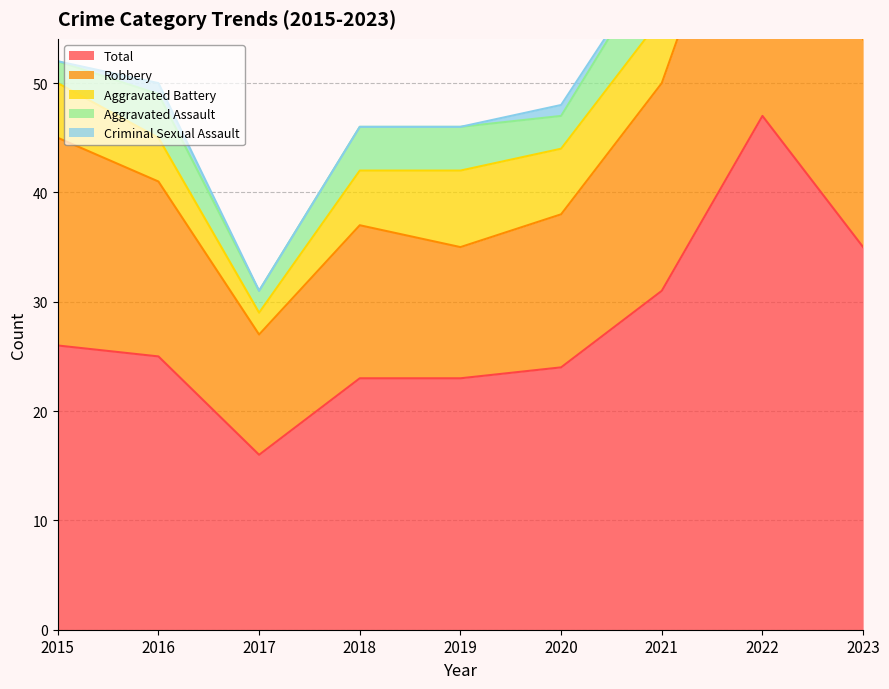

What is the total value across all series at 2017?

31